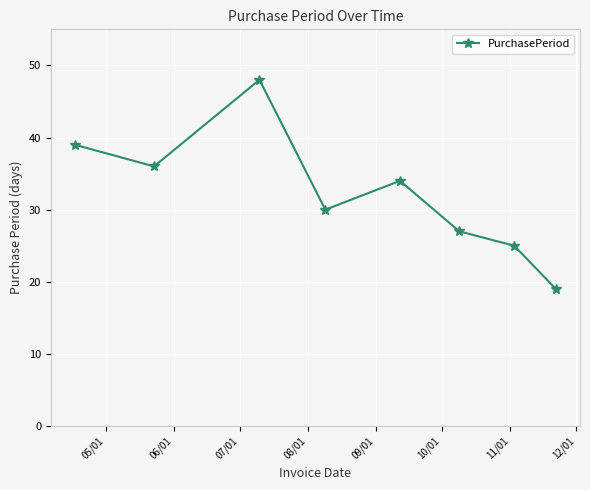

What is the maximum value shown in the chart?

48